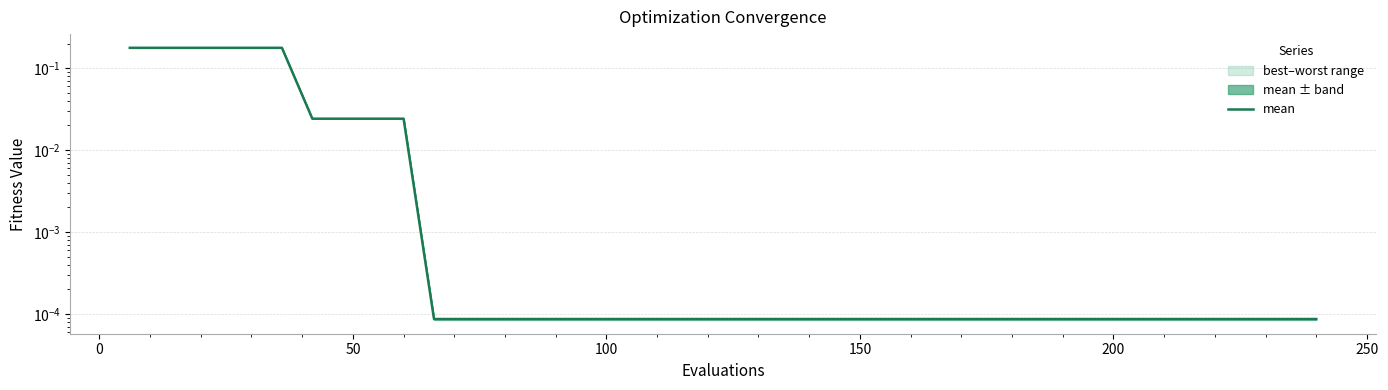

What is the difference between the maximum and second lowest values?

0.2